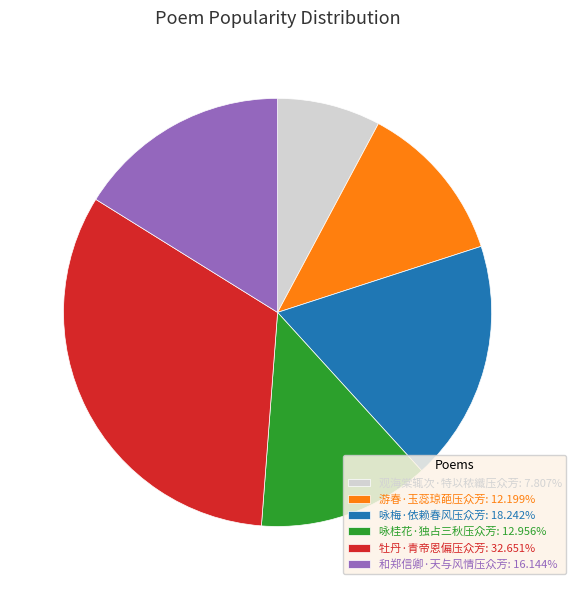

The 牡丹·青帝恩偏压众芳 slice represents 33% of the pie. True or false?

True